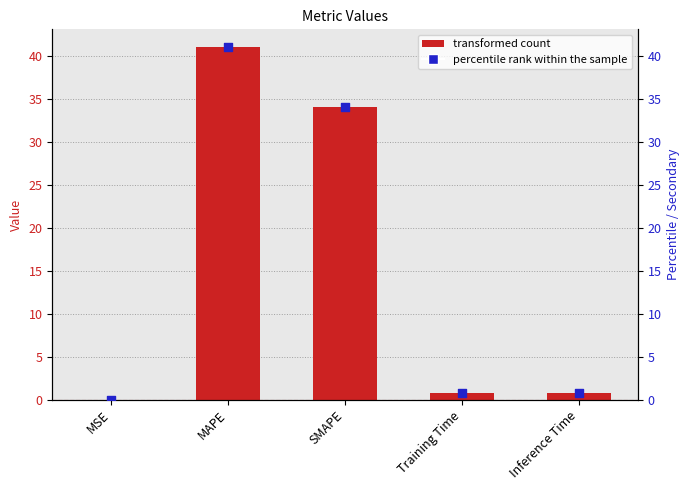

What is the total value across all series at SMAPE?

68.1